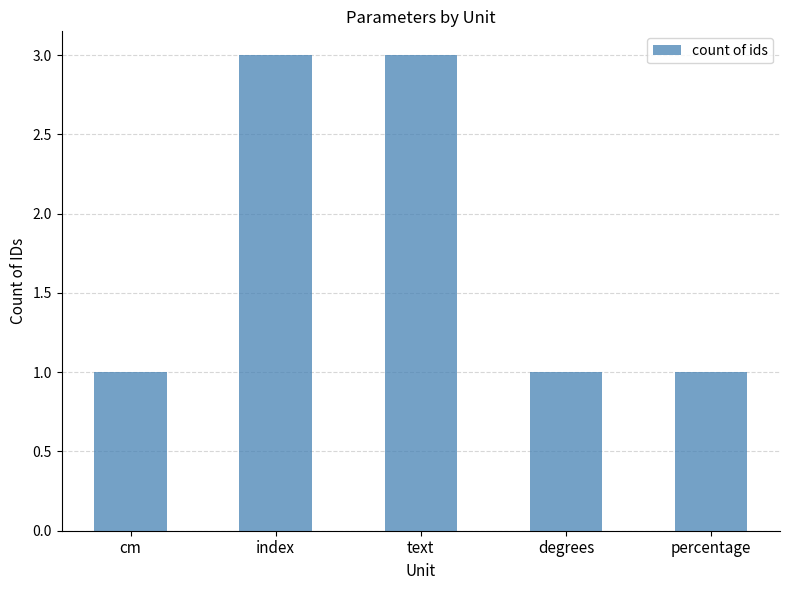

What is the difference between the values at text and degrees?

2